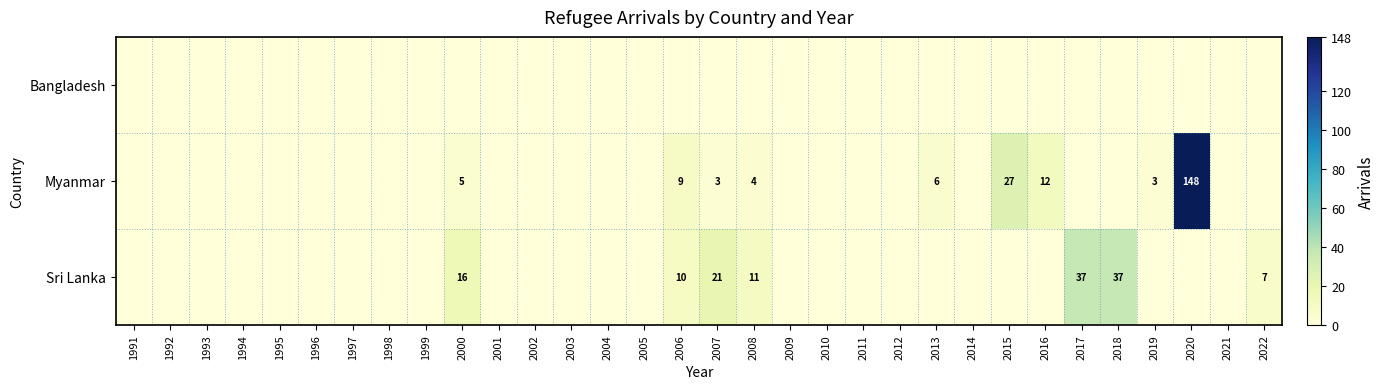

The value of Myanmar at 2008 is 7. True or false?

False